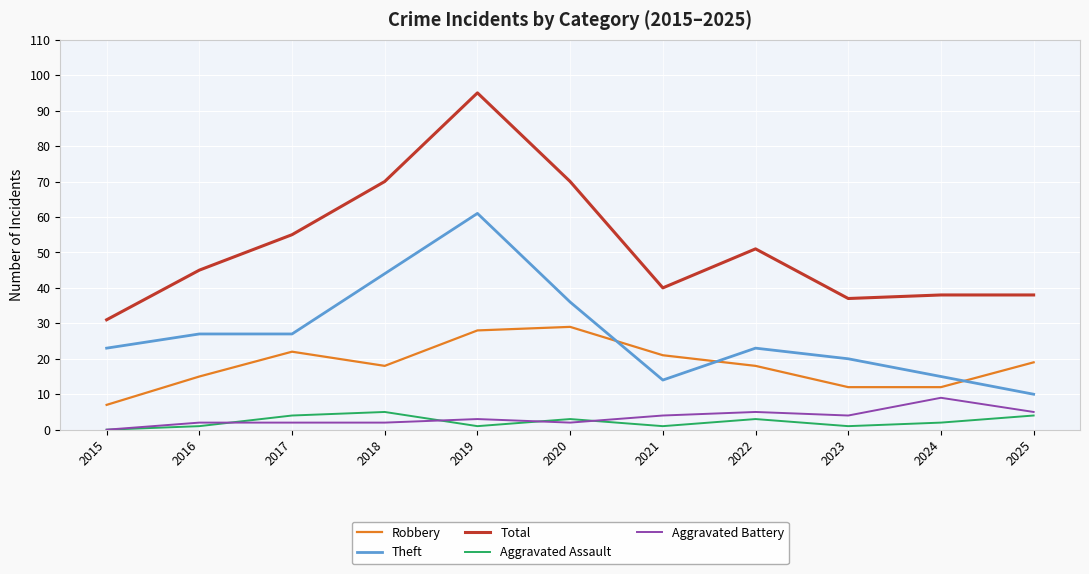

Which series ends up on top after the final intersection of Theft and Robbery?

Robbery